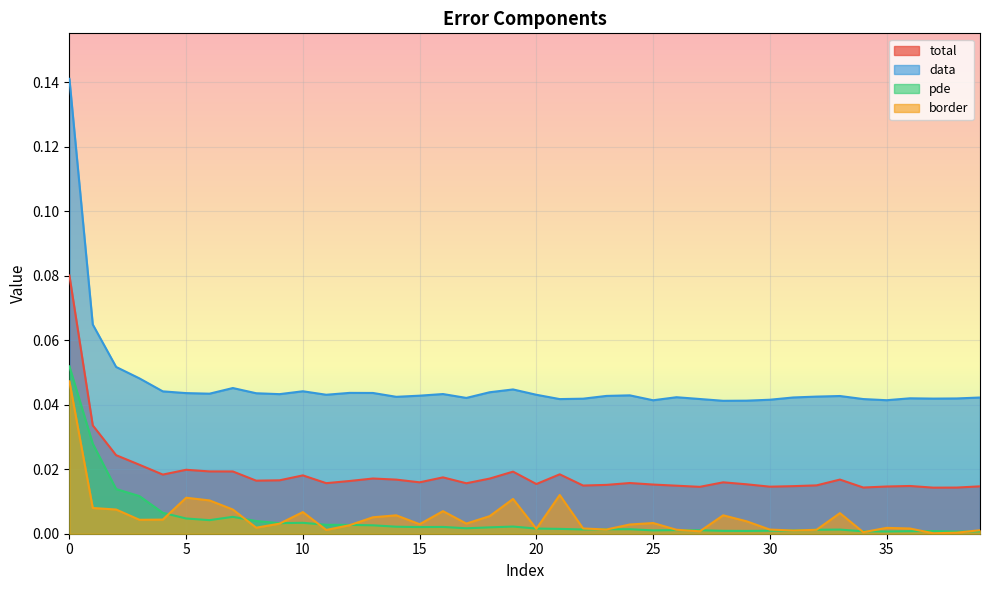

The border series shows 0.0 at 18. True or false?

True